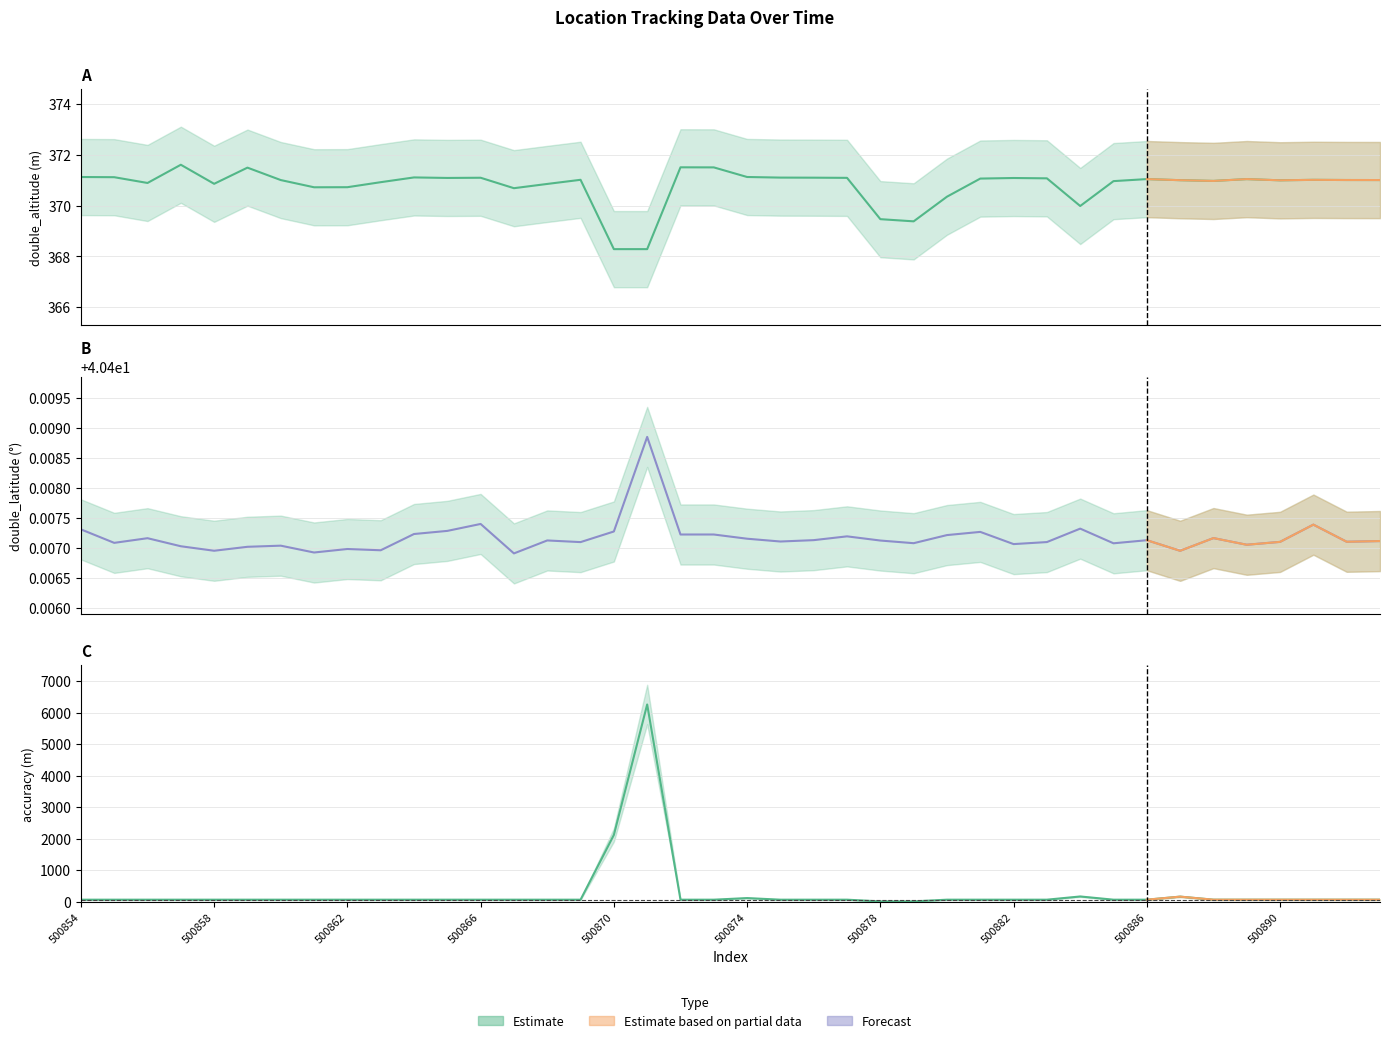

Rank the series by their maximum value, from highest to lowest.

accuracy, double_altitude, double_latitude